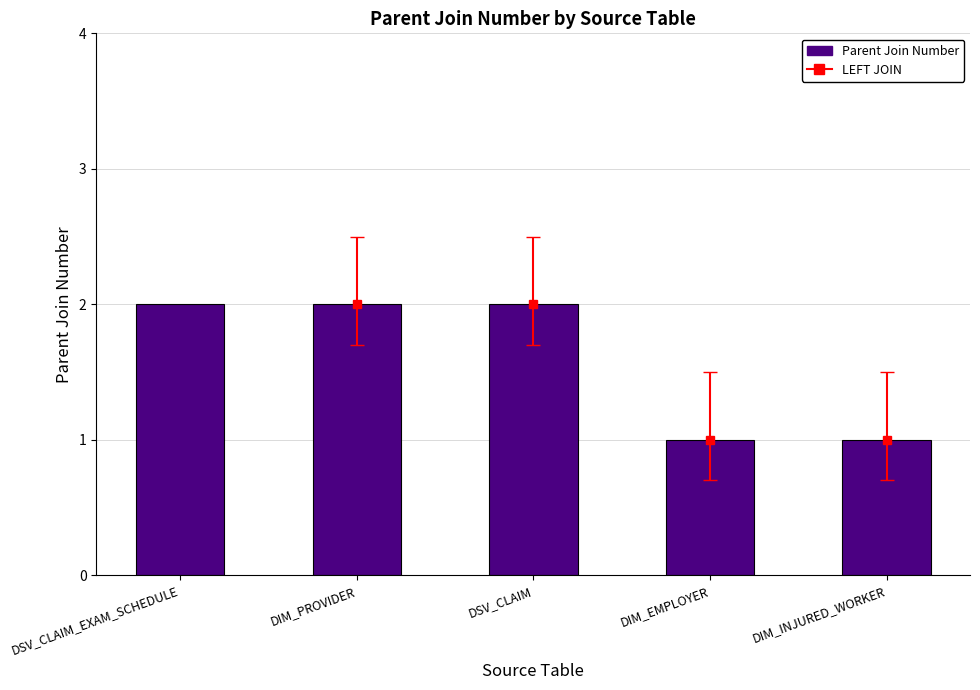

What is the difference between the maximum and minimum values?

1